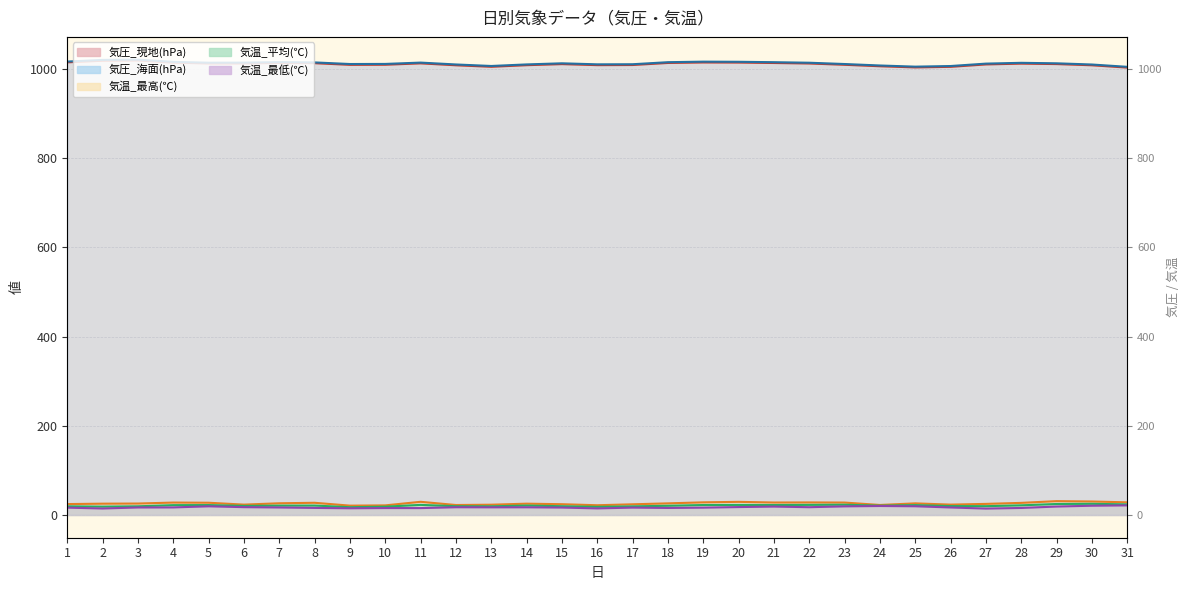

The 気圧_海面(hPa) series shows 590.4 at 13. True or false?

False